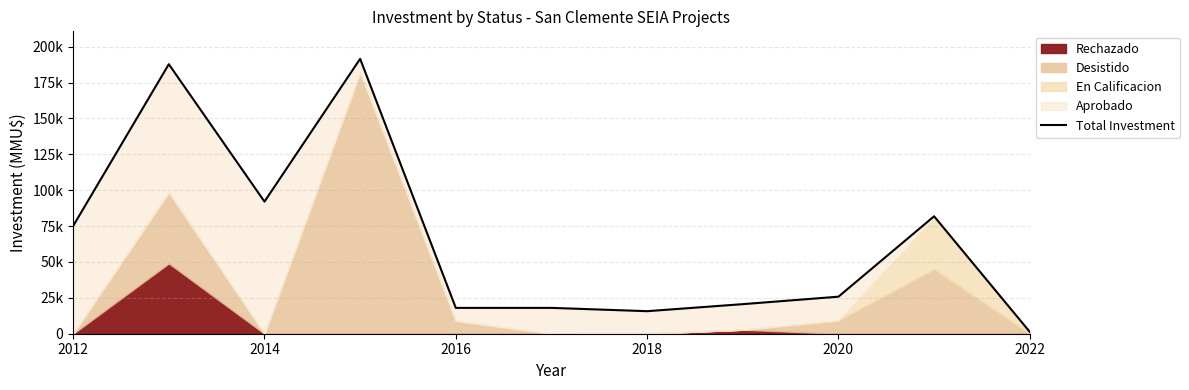

What is the minimum value shown in the chart?

1300